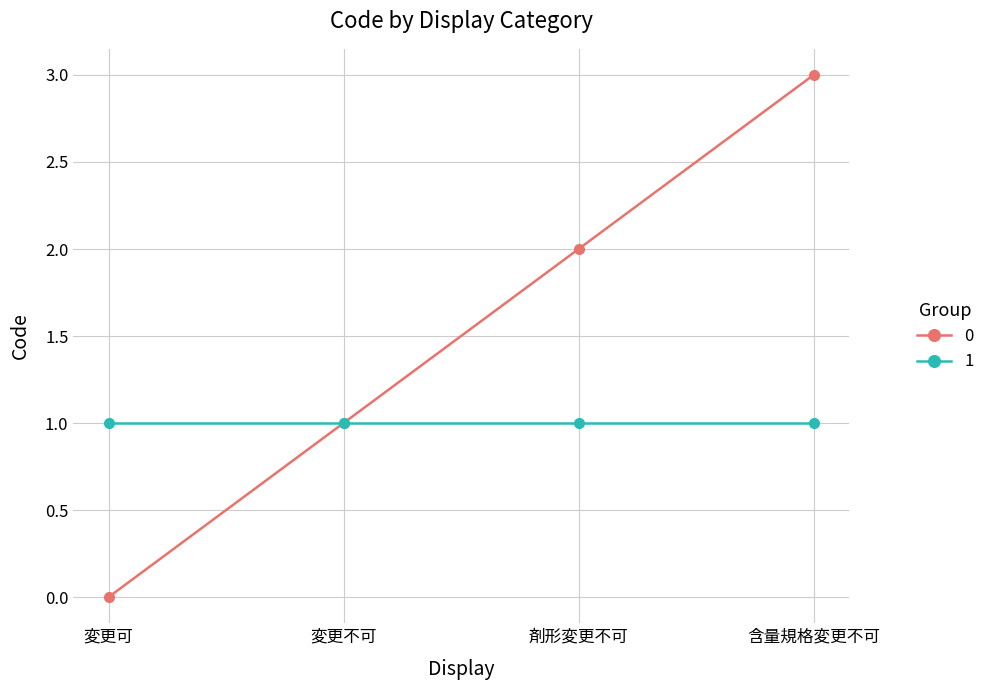

Is it true that 0 equals 3 at 剤形変更不可?

False